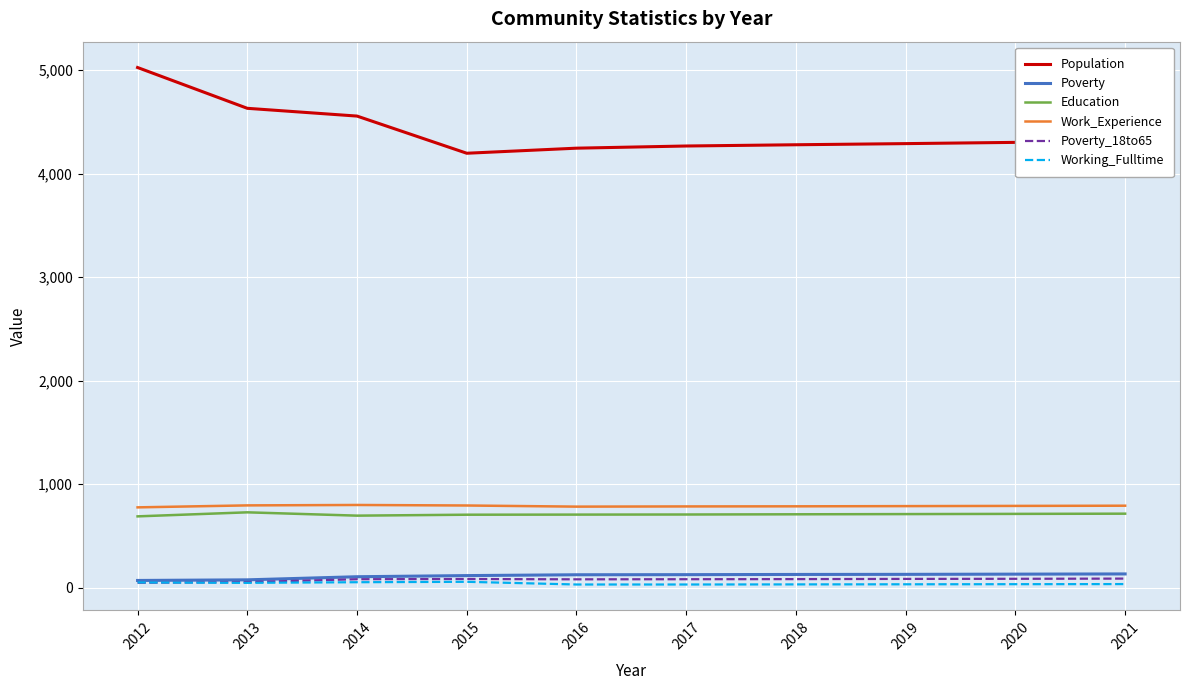

How many series are shown in this chart?

6